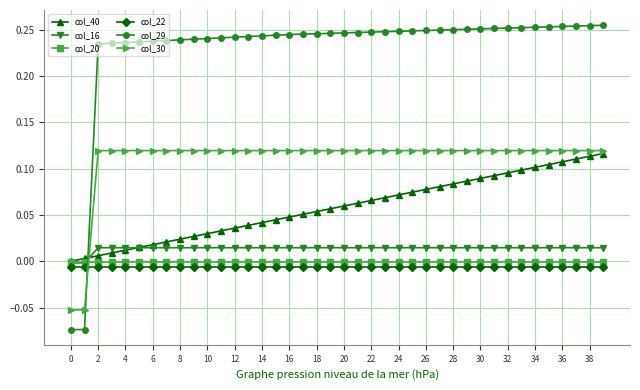

Rank the series by their maximum value, from highest to lowest.

col_29, col_30, col_40, col_16, col_20, col_22